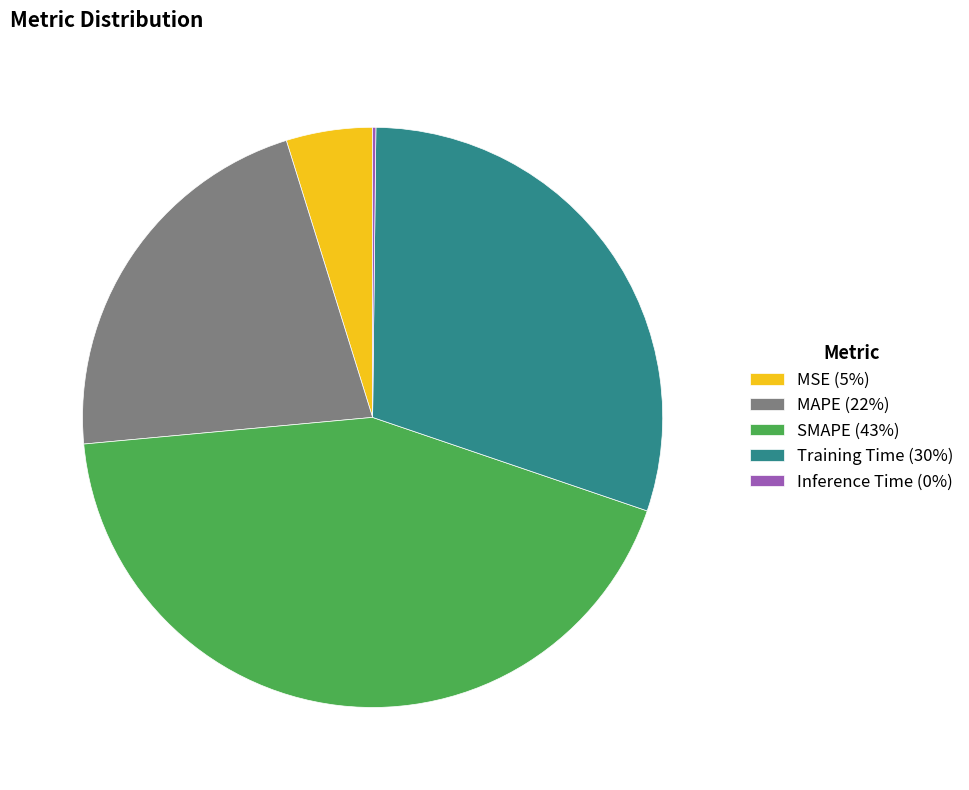

True or false: SMAPE accounts for 43% of the total.

True